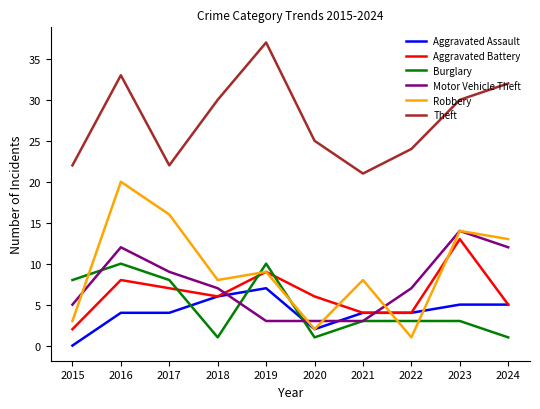

How many lines are shown in the chart?

6